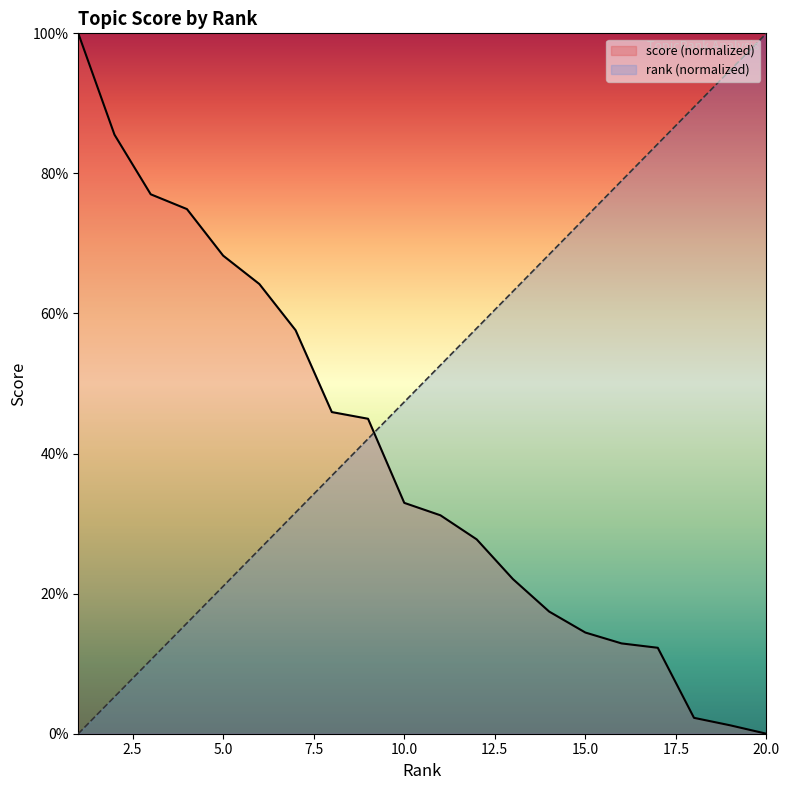

What is the difference between the second highest and minimum values in the rank series?

0.9